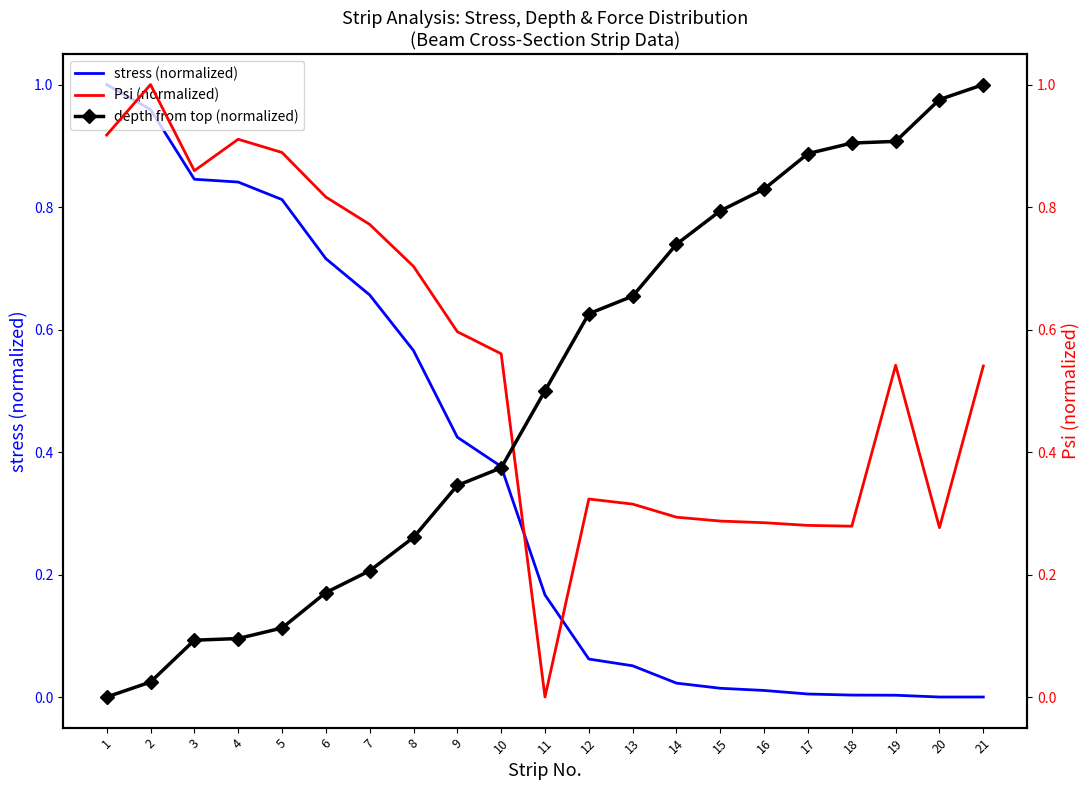

What is the maximum value for stress (normalized)?

1.0